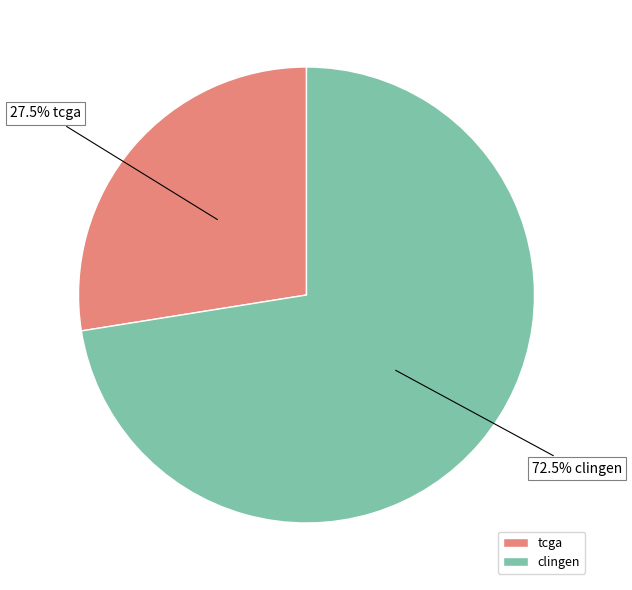

To the nearest percent, what is the combined percentage of tcga and clingen?

100%